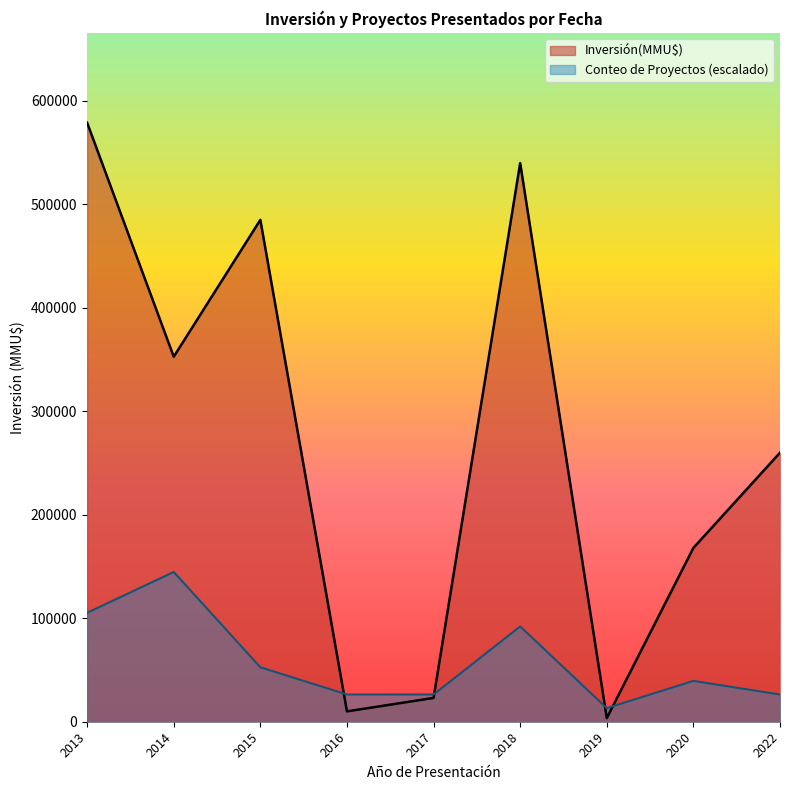

Rank the series by their maximum value, from lowest to highest.

Conteo de Proyectos (escalado), Inversión(MMU$)